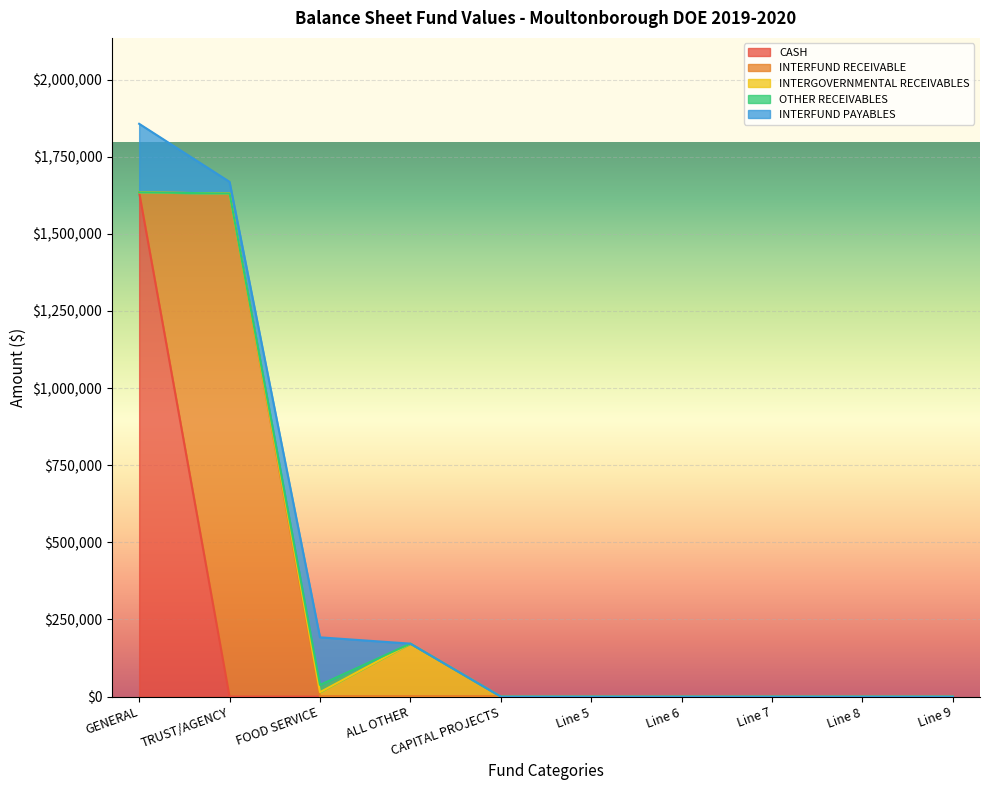

Reading left to right, extract all data points from this chart.

CASH: GENERAL=1634515.9	TRUST/AGENCY=0.0	FOOD SERVICE=0.0	ALL OTHER=0.0	CAPITAL PROJECTS=0.0	Line 5=0.0	Line 6=0.0	Line 7=0.0	Line 8=0.0	Line 9=0.0
INTERFUND RECEIVABLE: GENERAL=0.0	TRUST/AGENCY=1630792.6	FOOD SERVICE=0.0	ALL OTHER=0.0	CAPITAL PROJECTS=0.0	Line 5=0.0	Line 6=0.0	Line 7=0.0	Line 8=0.0	Line 9=0.0
INTERGOVERNMENTAL RECEIVABLES: GENERAL=0.0	TRUST/AGENCY=0.0	FOOD SERVICE=14252.4	ALL OTHER=171688.5	CAPITAL PROJECTS=0.0	Line 5=0.0	Line 6=0.0	Line 7=0.0	Line 8=0.0	Line 9=0.0
OTHER RECEIVABLES: GENERAL=0.0	TRUST/AGENCY=0.0	FOOD SERVICE=23642.8	ALL OTHER=0.0	CAPITAL PROJECTS=0.0	Line 5=0.0	Line 6=0.0	Line 7=0.0	Line 8=0.0	Line 9=0.0
INTERFUND PAYABLES: GENERAL=222285.0	TRUST/AGENCY=37895.2	FOOD SERVICE=154224.2	ALL OTHER=0.0	CAPITAL PROJECTS=0.0	Line 5=0.0	Line 6=0.0	Line 7=0.0	Line 8=0.0	Line 9=0.0